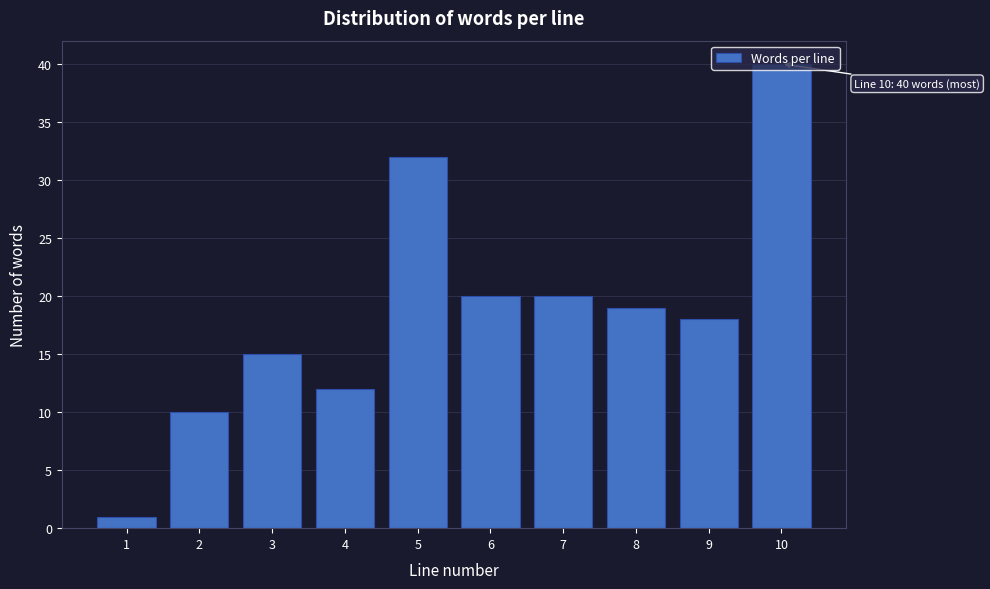

What is the ratio of the value at 3 to the value at 9?

0.8